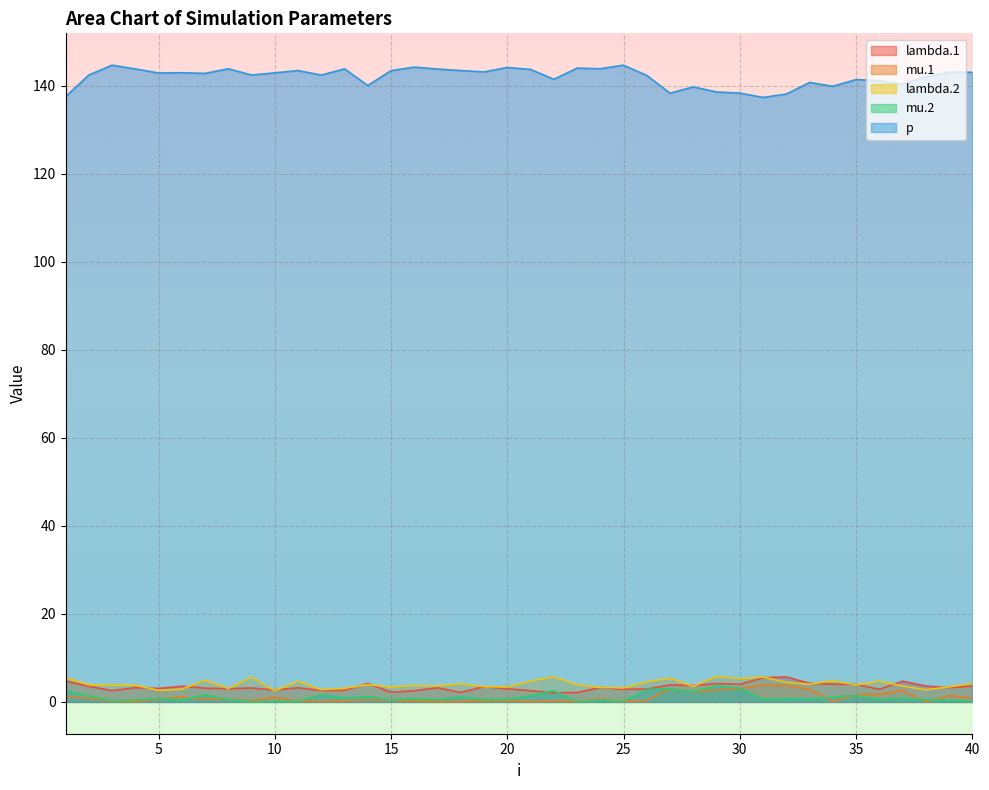

The p series shows 143.9 at 4. True or false?

True